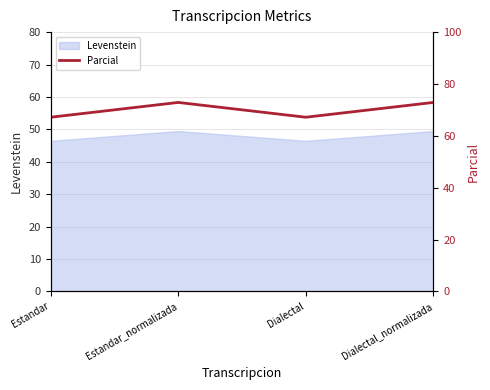

The value at Estandar_normalizada is 118.8. True or false?

False